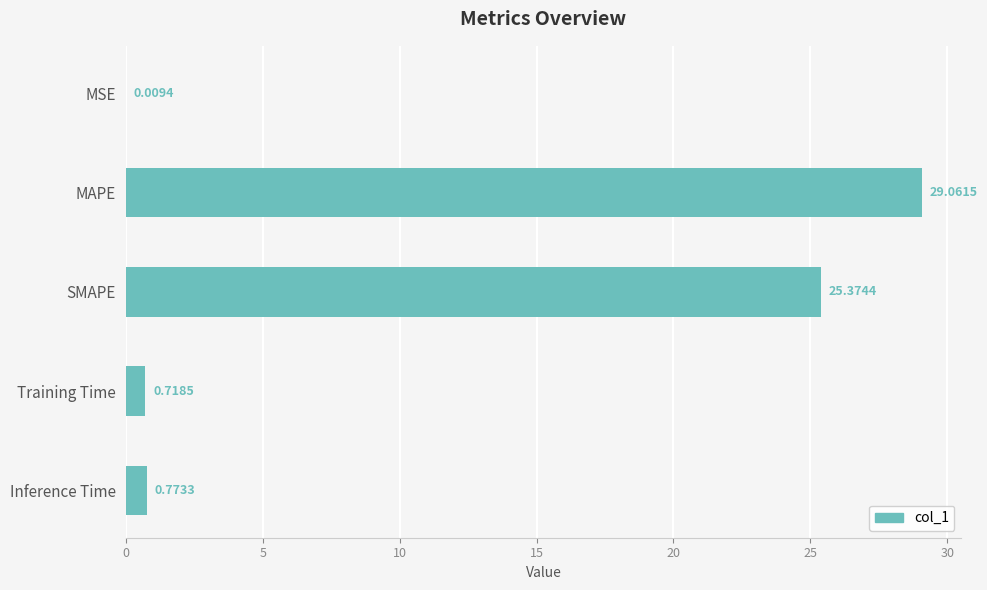

What is the change in value from MSE to Inference Time?

+0.8